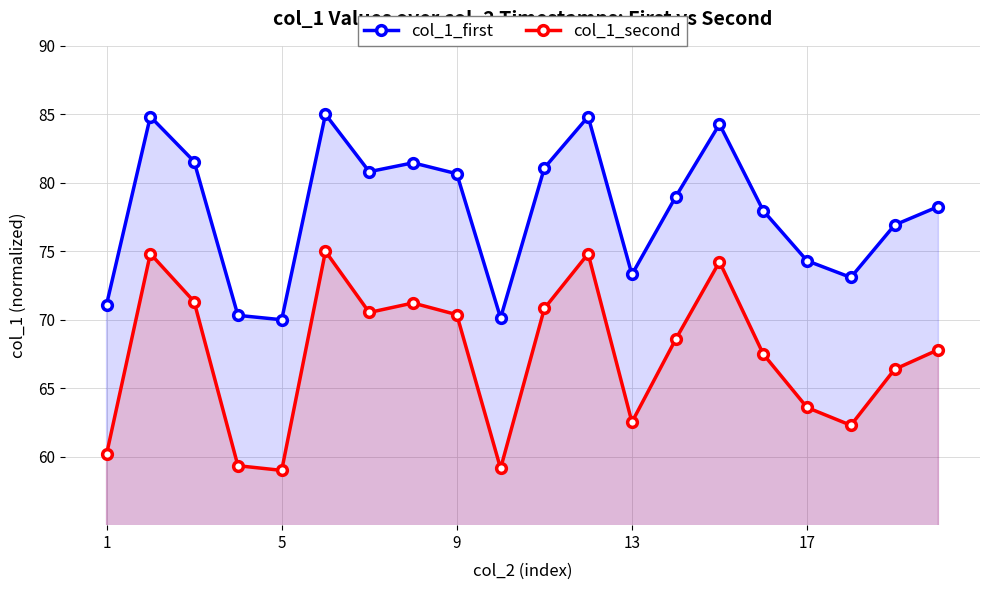

What is the minimum value for col_1_first?

70.0